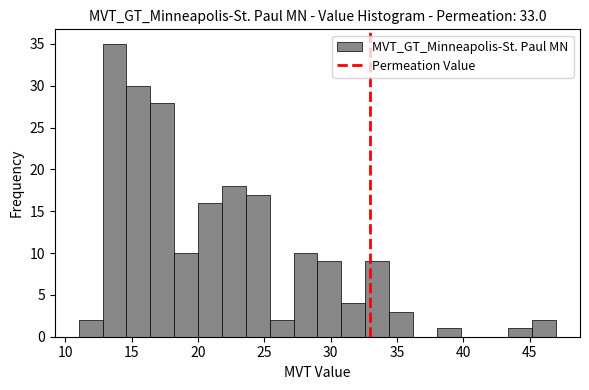

Around what value on the x-axis is the tallest bar? Give the approximate position of its centre, as read against the axis.

13.5